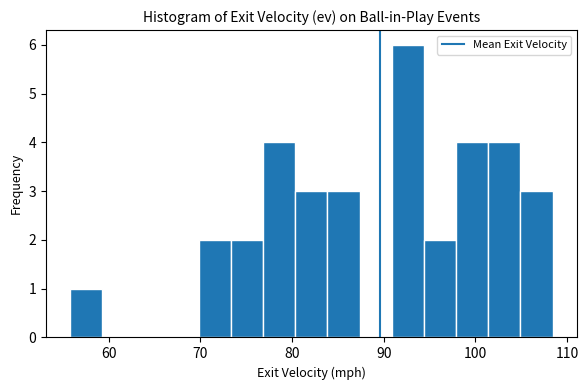

Read against the x-axis, roughly where is the centre of the tallest bar?

93